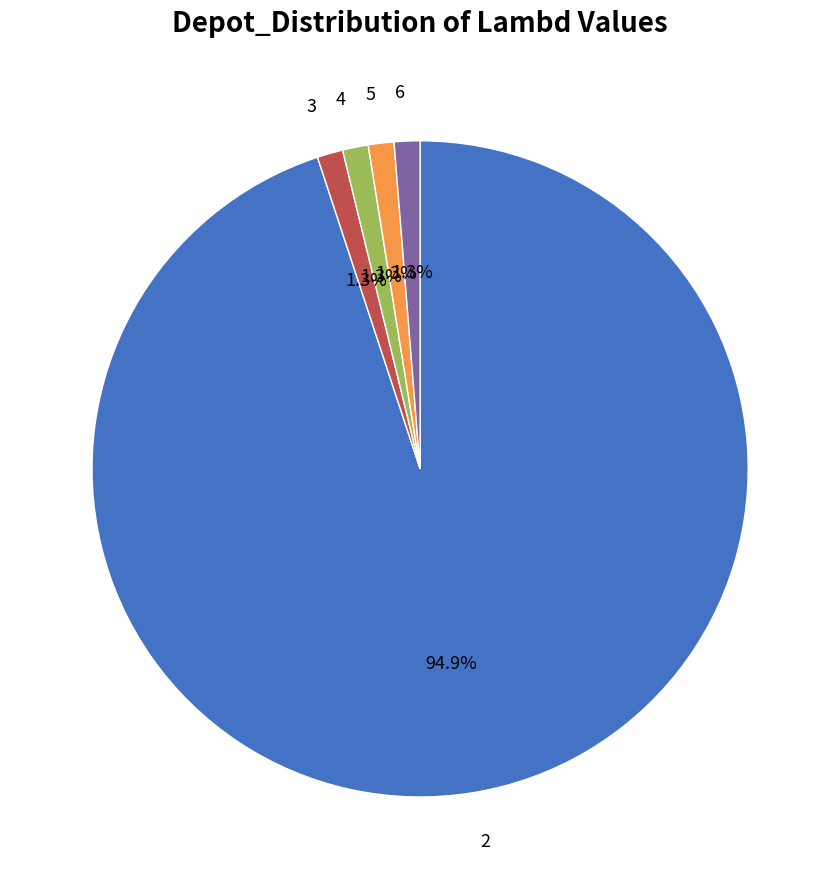

Is there any slice that represents more than half of the pie?

Yes